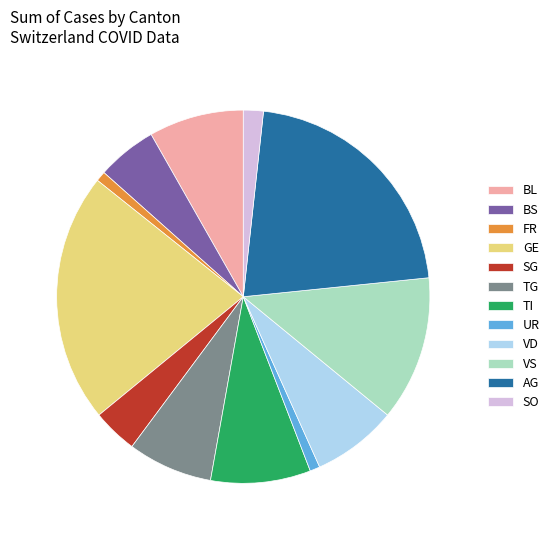

Is TI the majority of the pie?

No